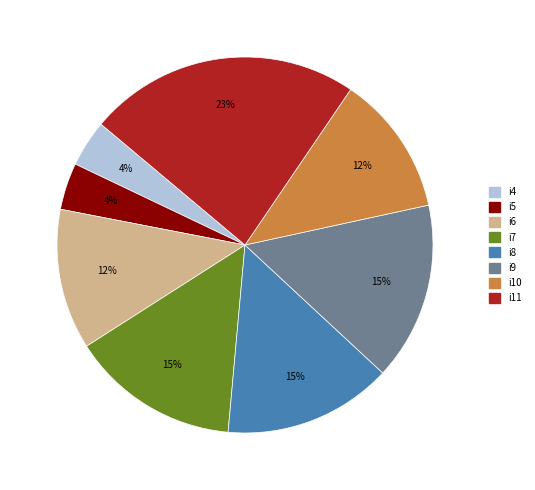

Which has a higher value, i11 or i6?

i11